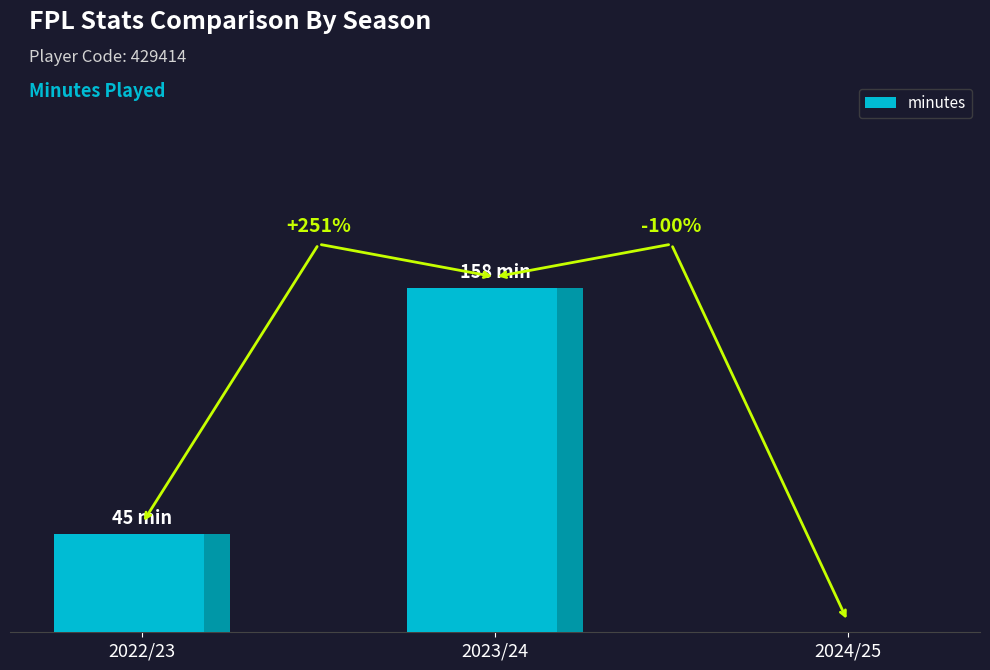

What is the sum of the values at 2024/25 and 2022/23?

45